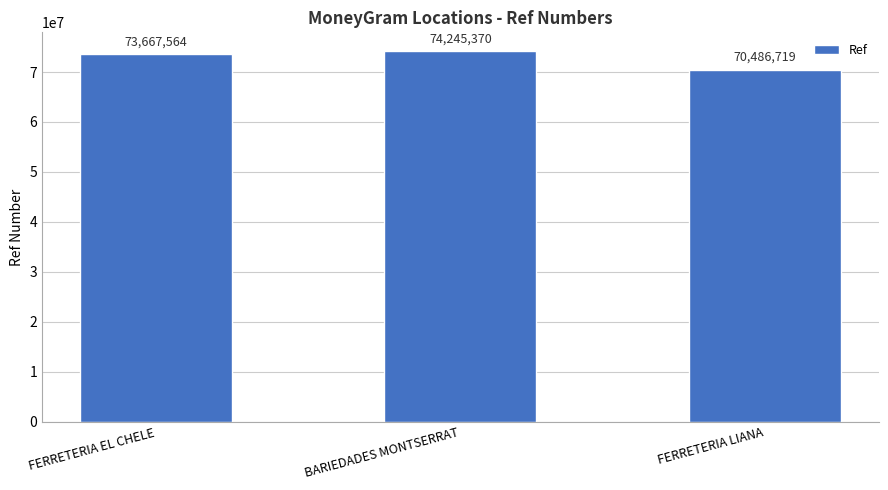

Count the number of data series in this chart.

1